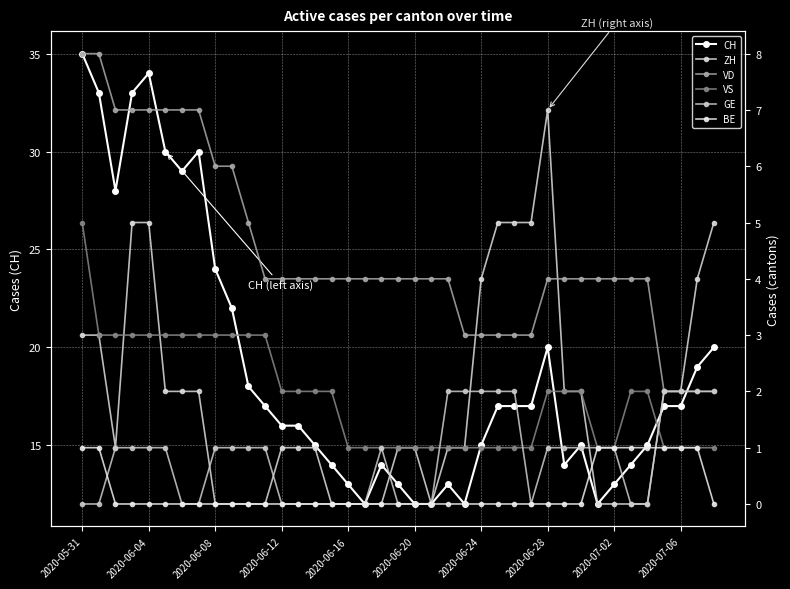

Which category has the highest value in the CH series?

2020-05-31